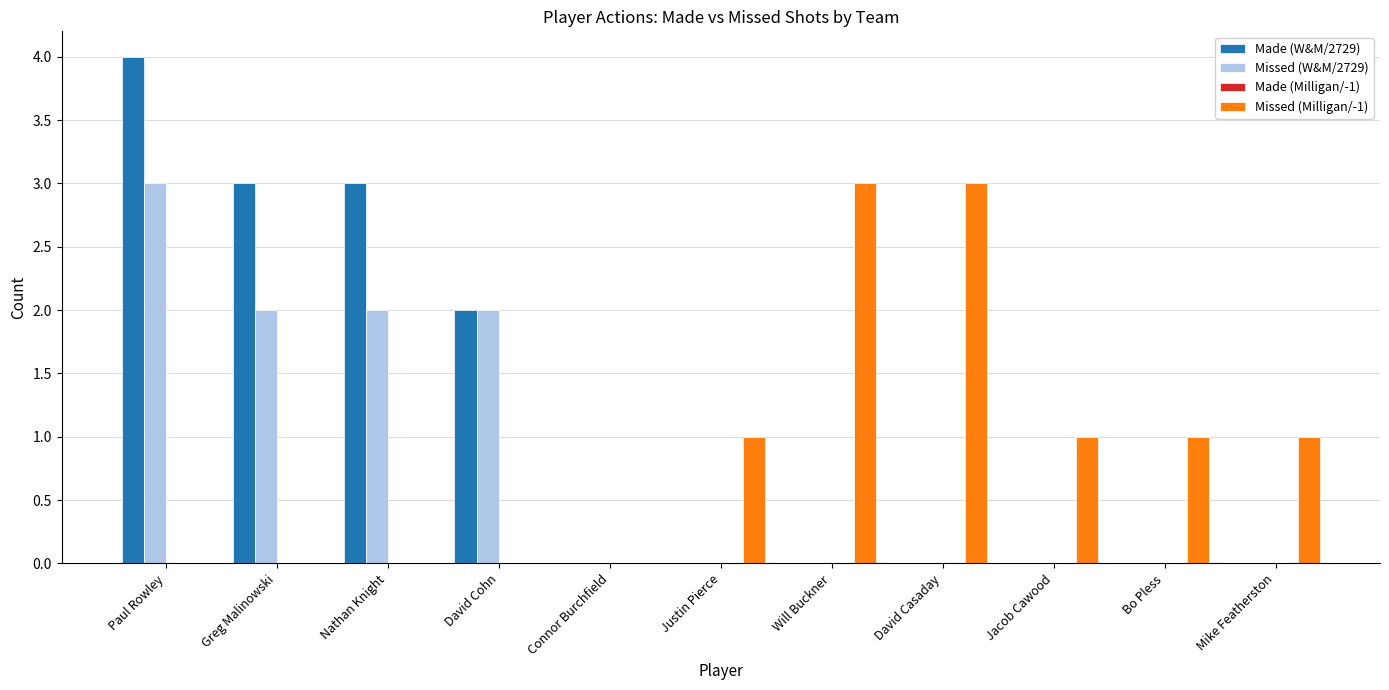

Which category has the highest value across all series?

Paul Rowley